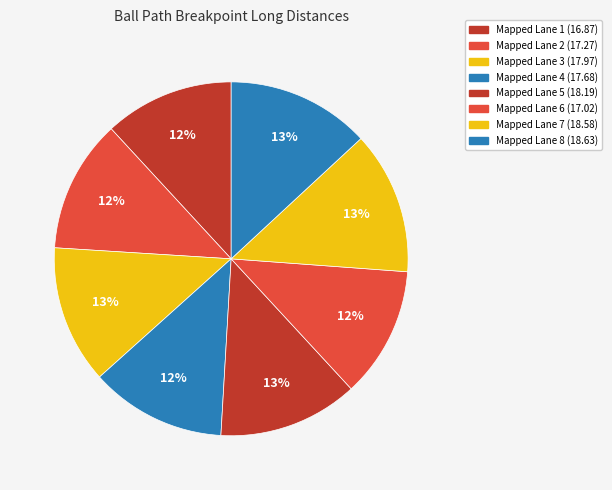

How many slices are in this pie chart?

8